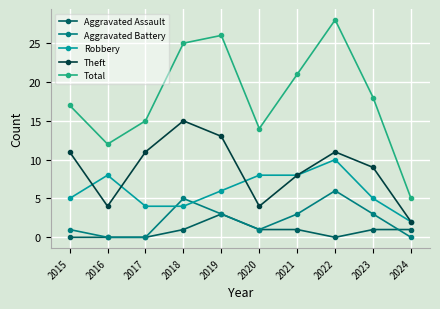

Which series changed the most between 2020 and 2022?

Total